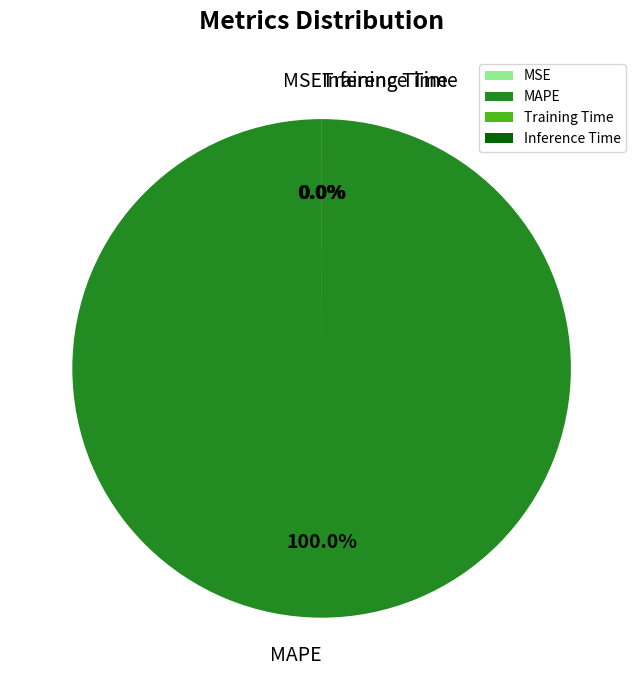

True or false: MAPE accounts for 100% of the total.

True